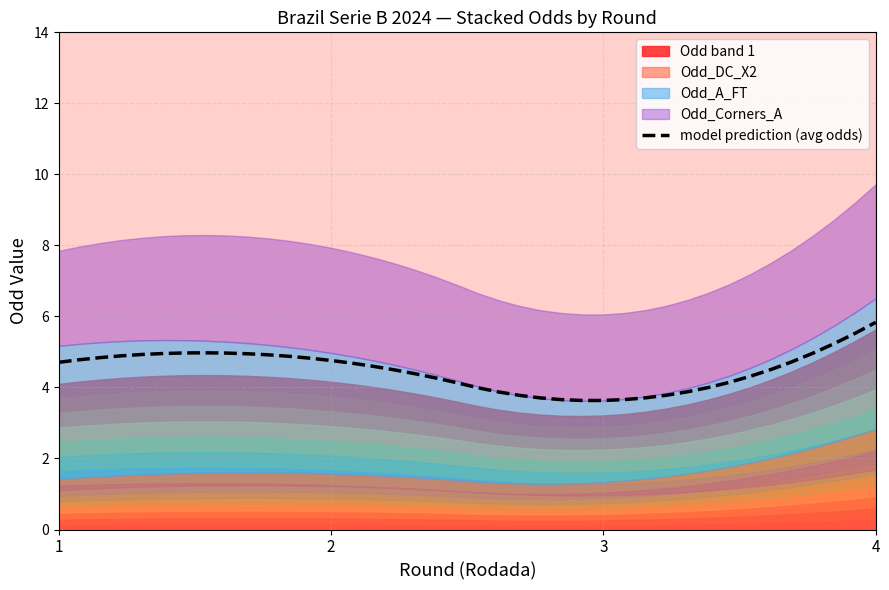

What is the minimum value for model prediction (avg odds)?

3.6